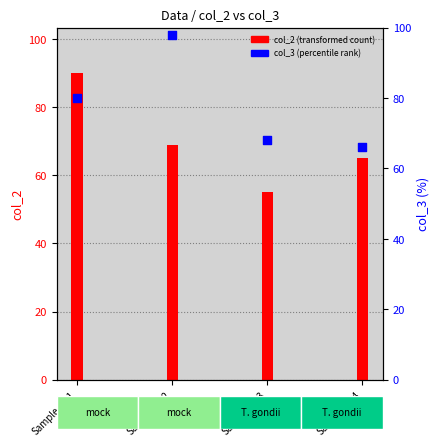

What is the change in value from Sample_3_3 to Sample_4_4?

-2